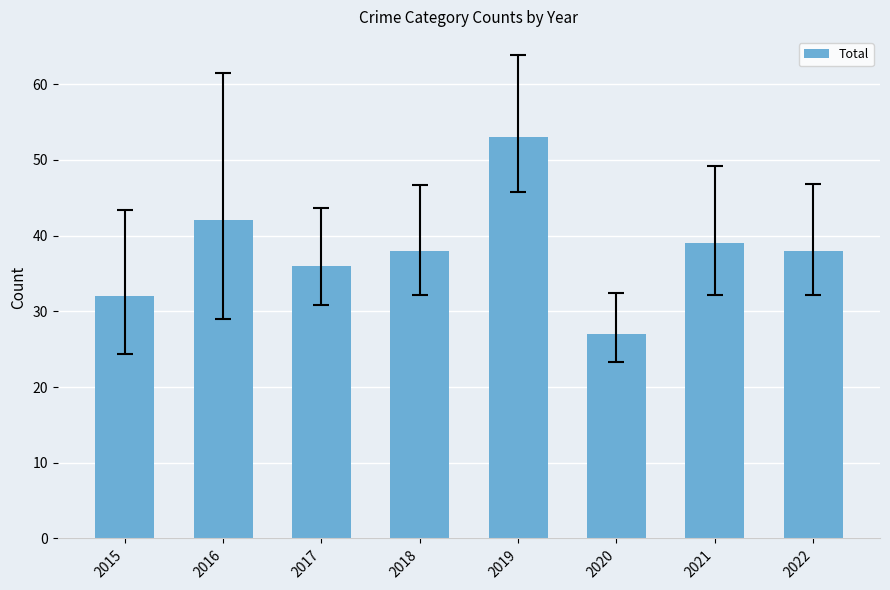

Reading left to right, list all the values displayed in this chart.

32	42	36	38	53	27	39	38